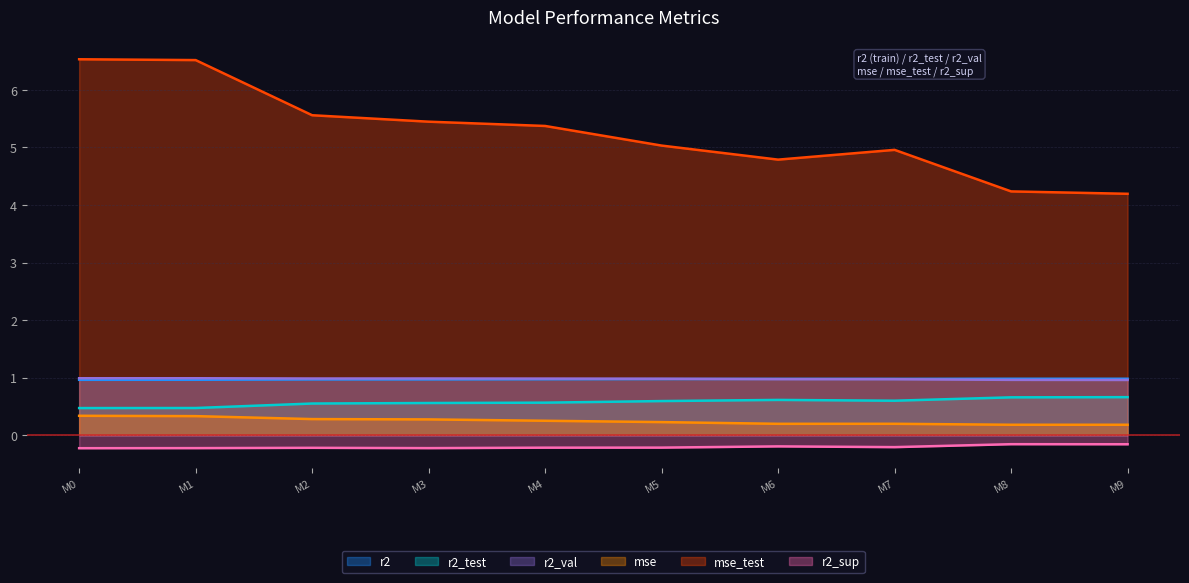

True or false: r2 and r2_test intersect in this chart.

False